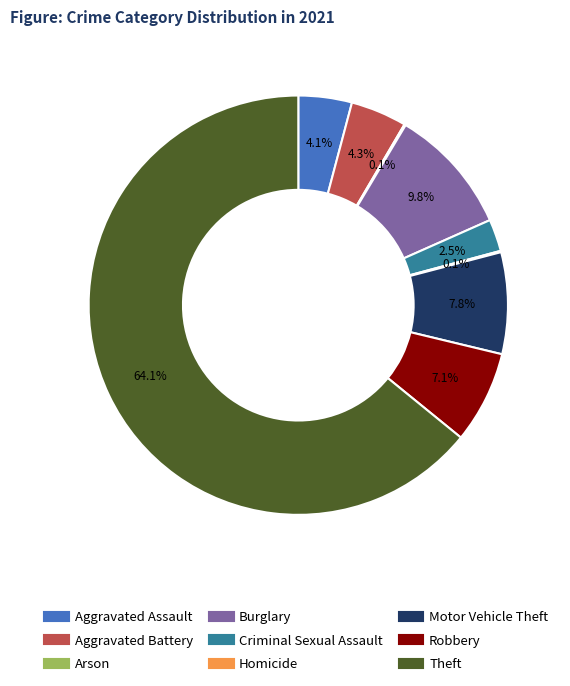

Which has a higher value, Theft or Motor Vehicle Theft?

Theft